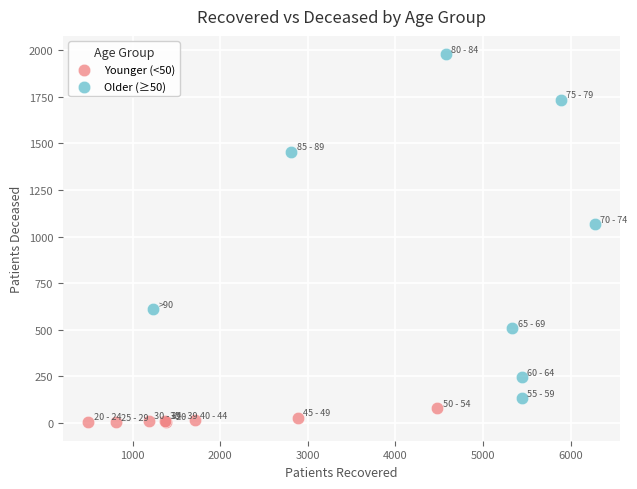

Which series has the widest spread of Y values?

Older (≥50)